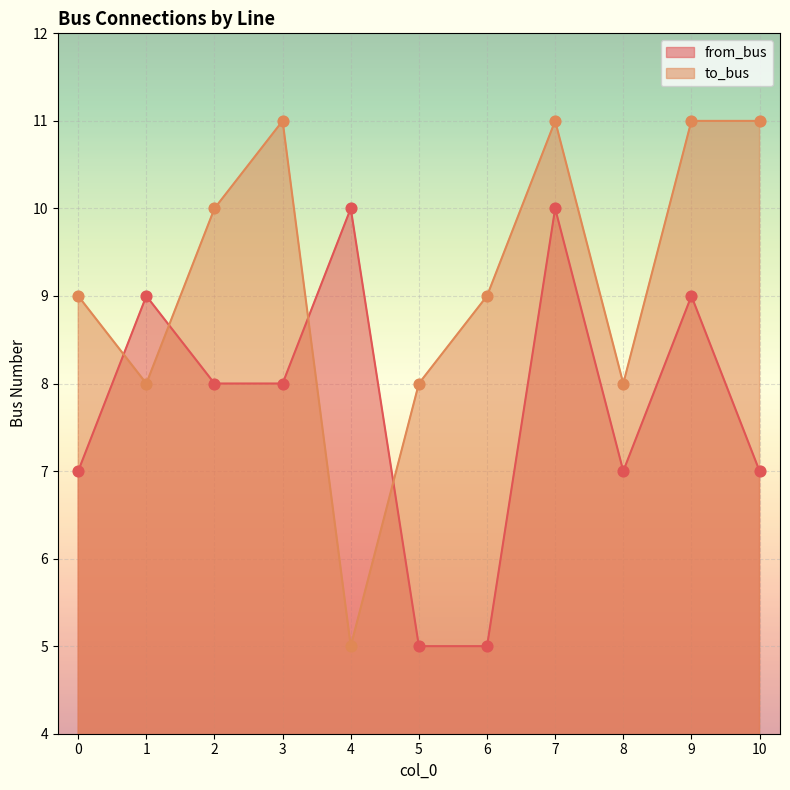

Which series contains the highest Y value?

to_bus